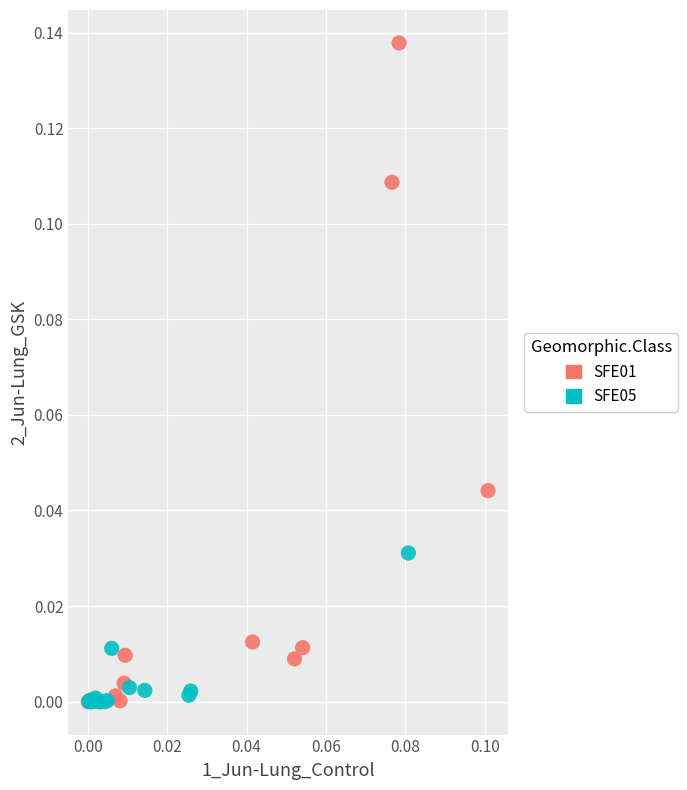

Which series contains the highest Y value?

SFE01